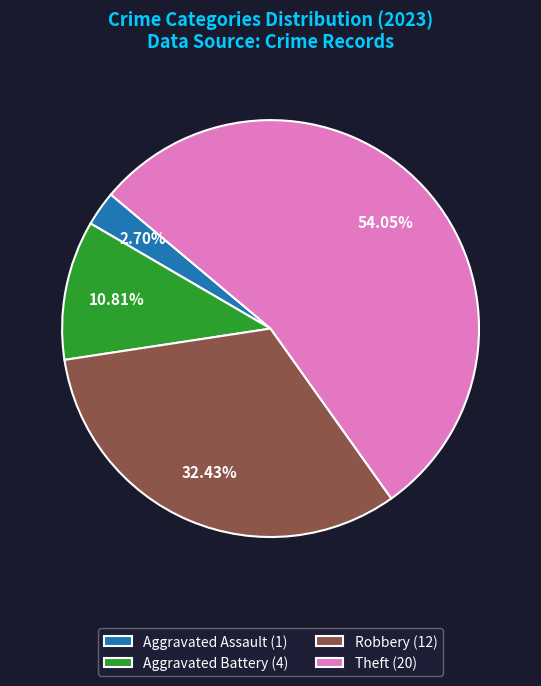

Combined, do Theft (20) and Aggravated Assault (1) account for over 50%?

Yes